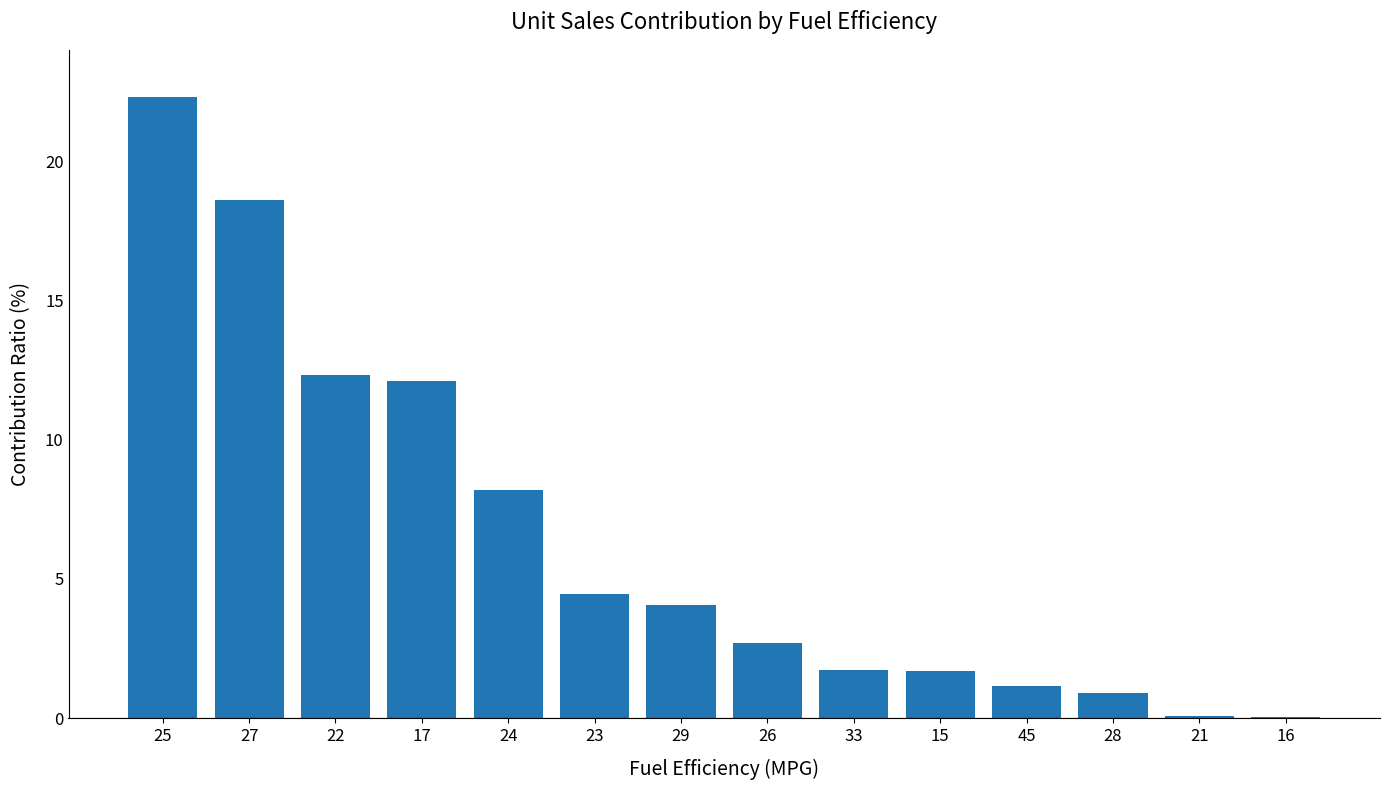

What is the sum of the values at 25 and 29?

26.4